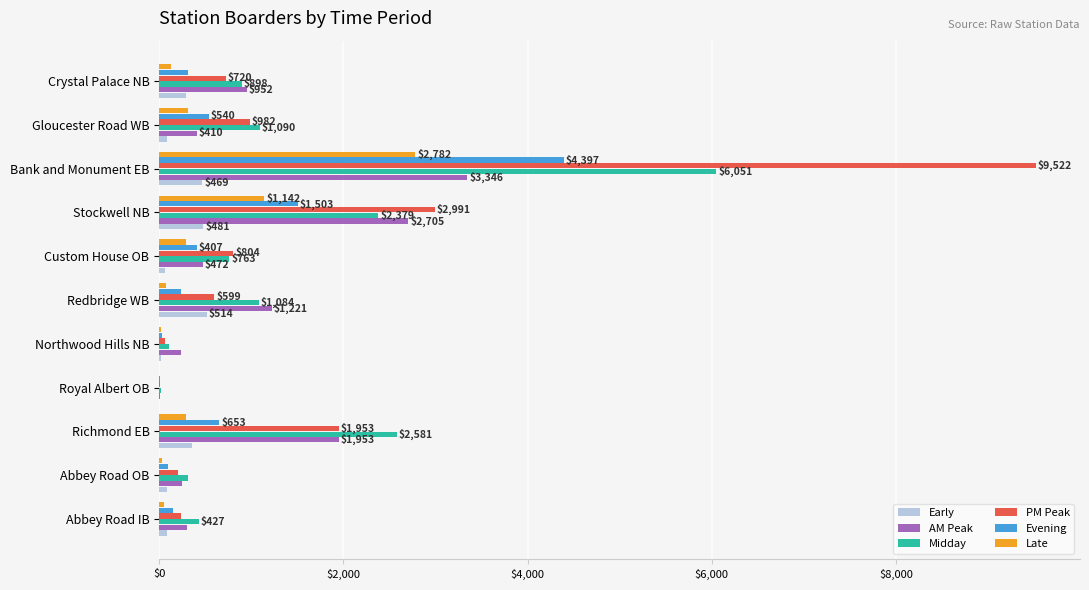

Which series has the largest range (max minus min)?

PM Peak